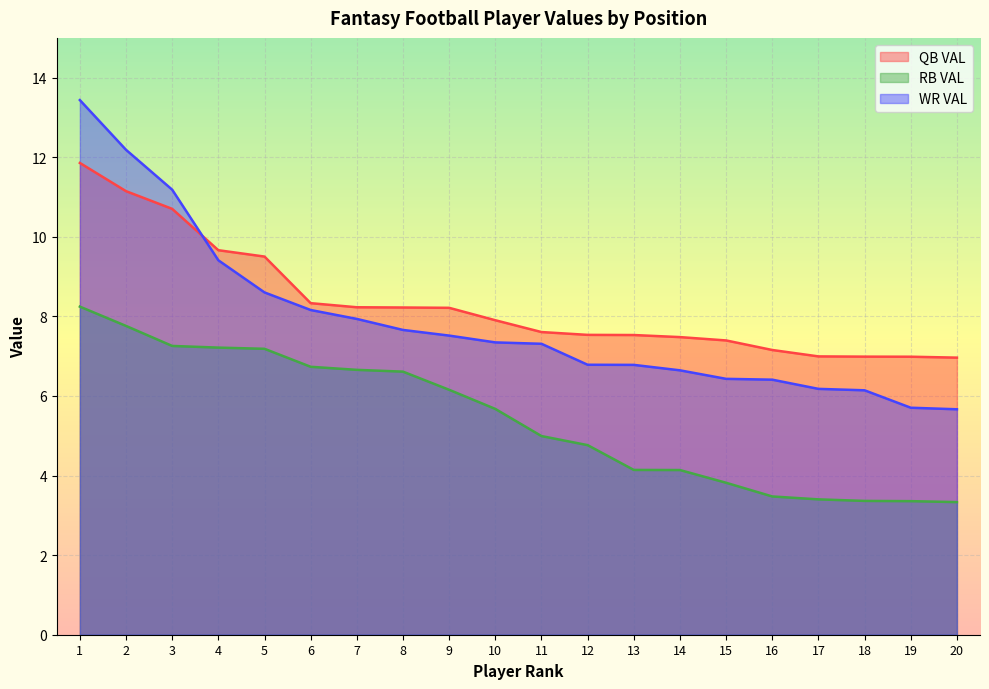

True or false: WR VAL and RB VAL cross at least once.

False